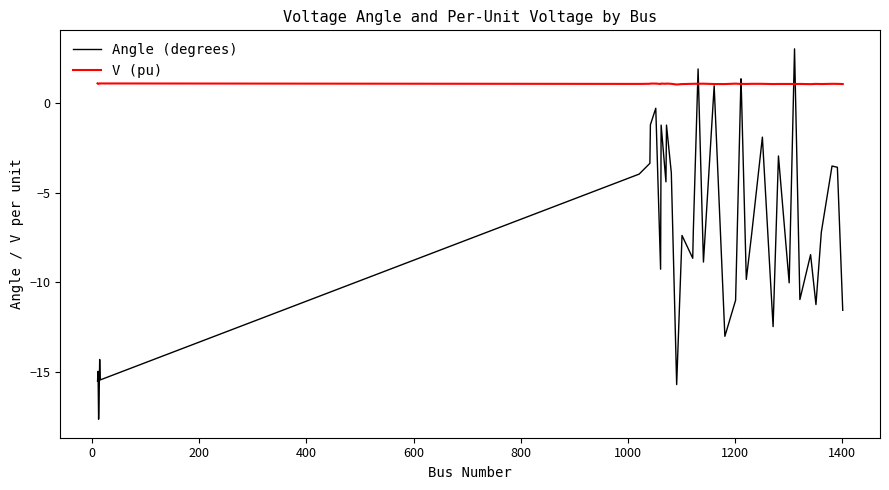

What are all the series names shown in the legend?

Angle (degrees), V (pu)